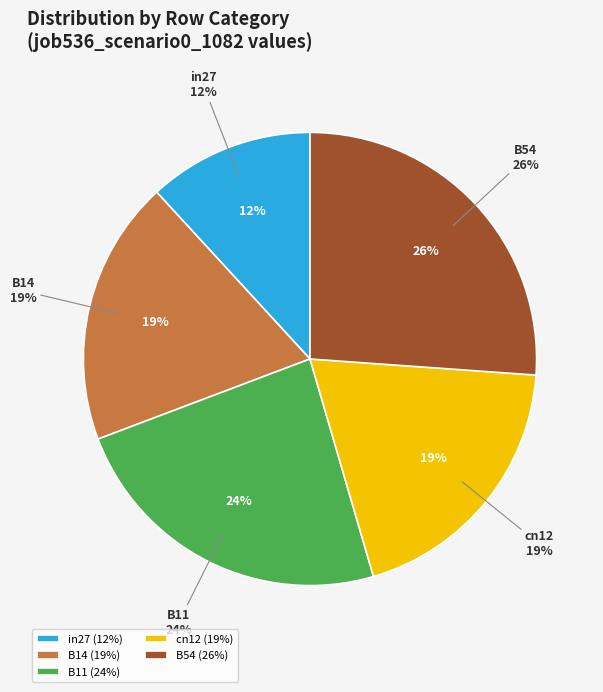

Is there a majority slice in this chart?

No